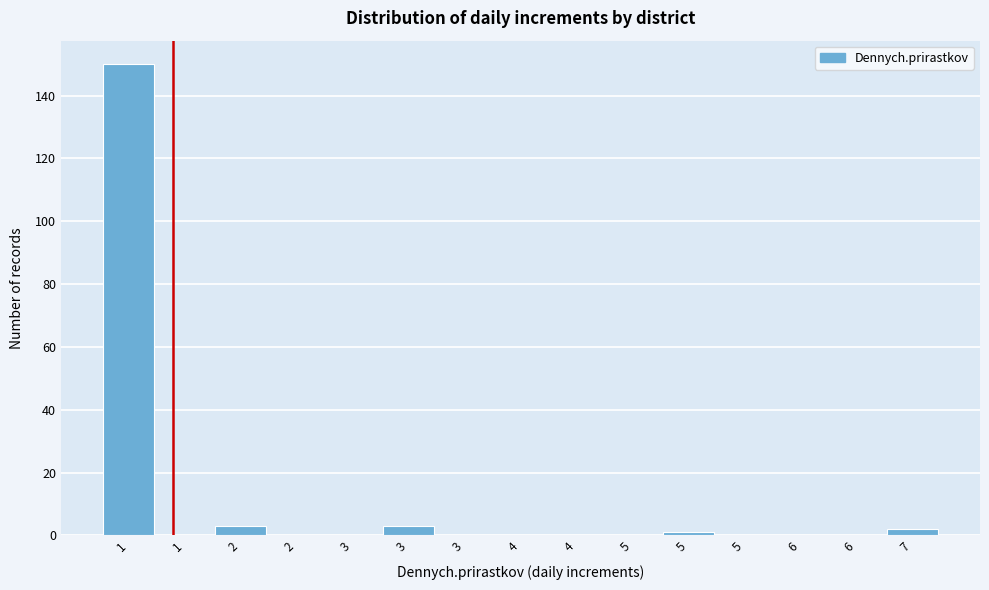

How many categories are shown in the chart?

15